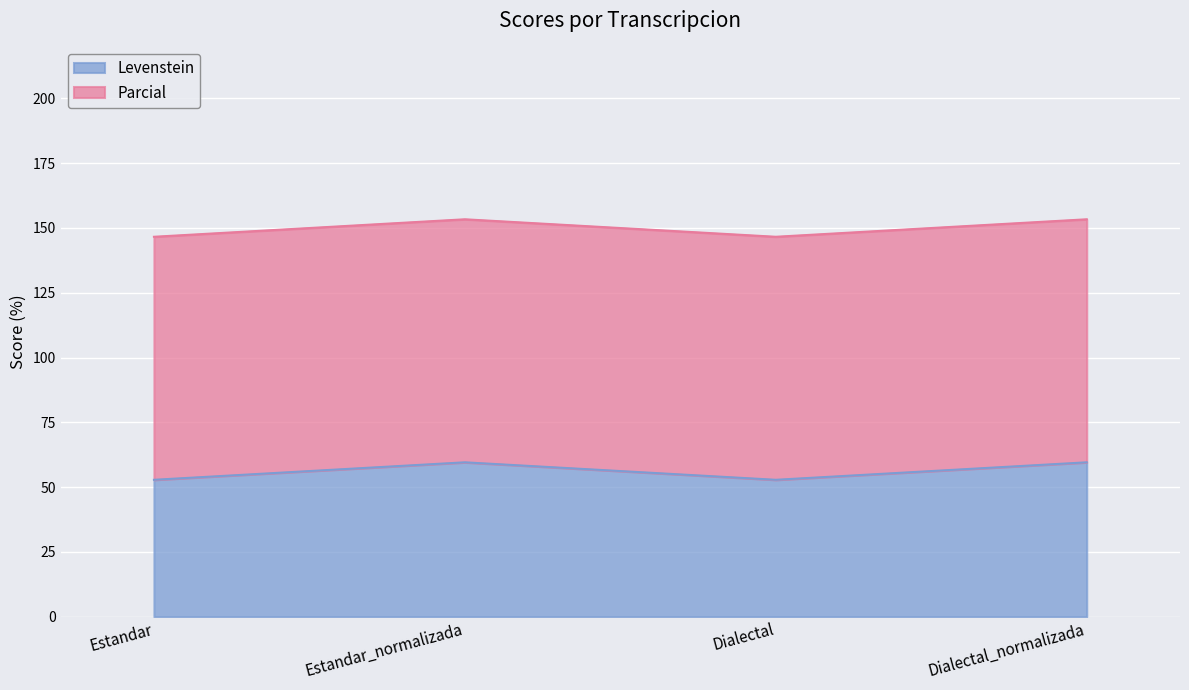

What position from the left is Dialectal_normalizada?

4